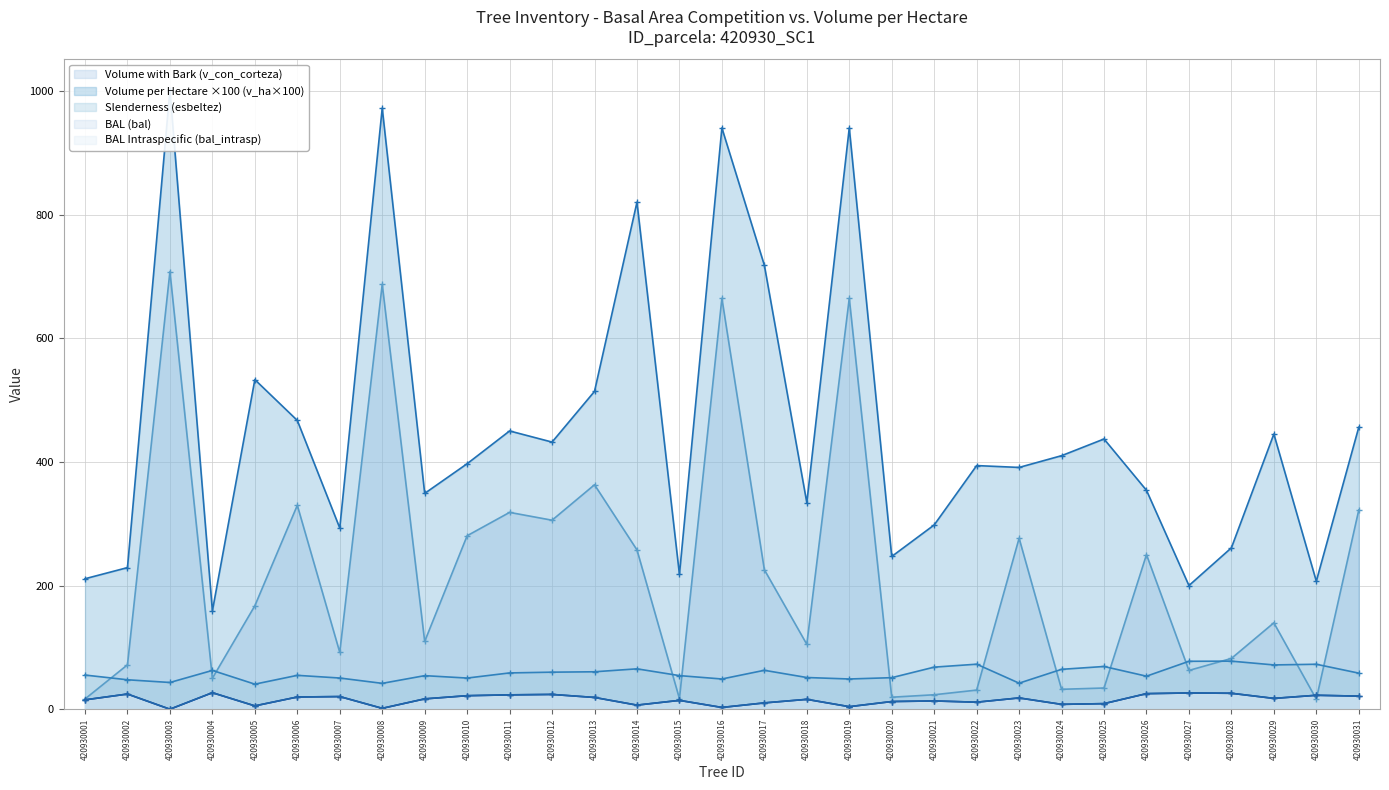

At 420930016, list the series in order from smallest to largest.

bal, bal_intrasp, esbeltez, v_con_corteza, v_ha